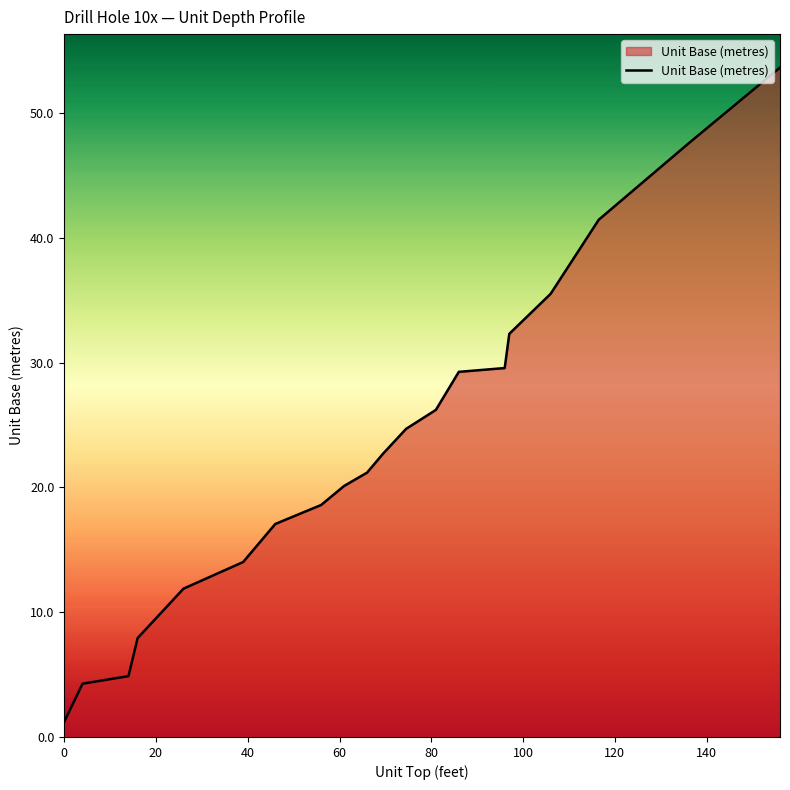

What is the difference between the maximum and minimum values?

52.4